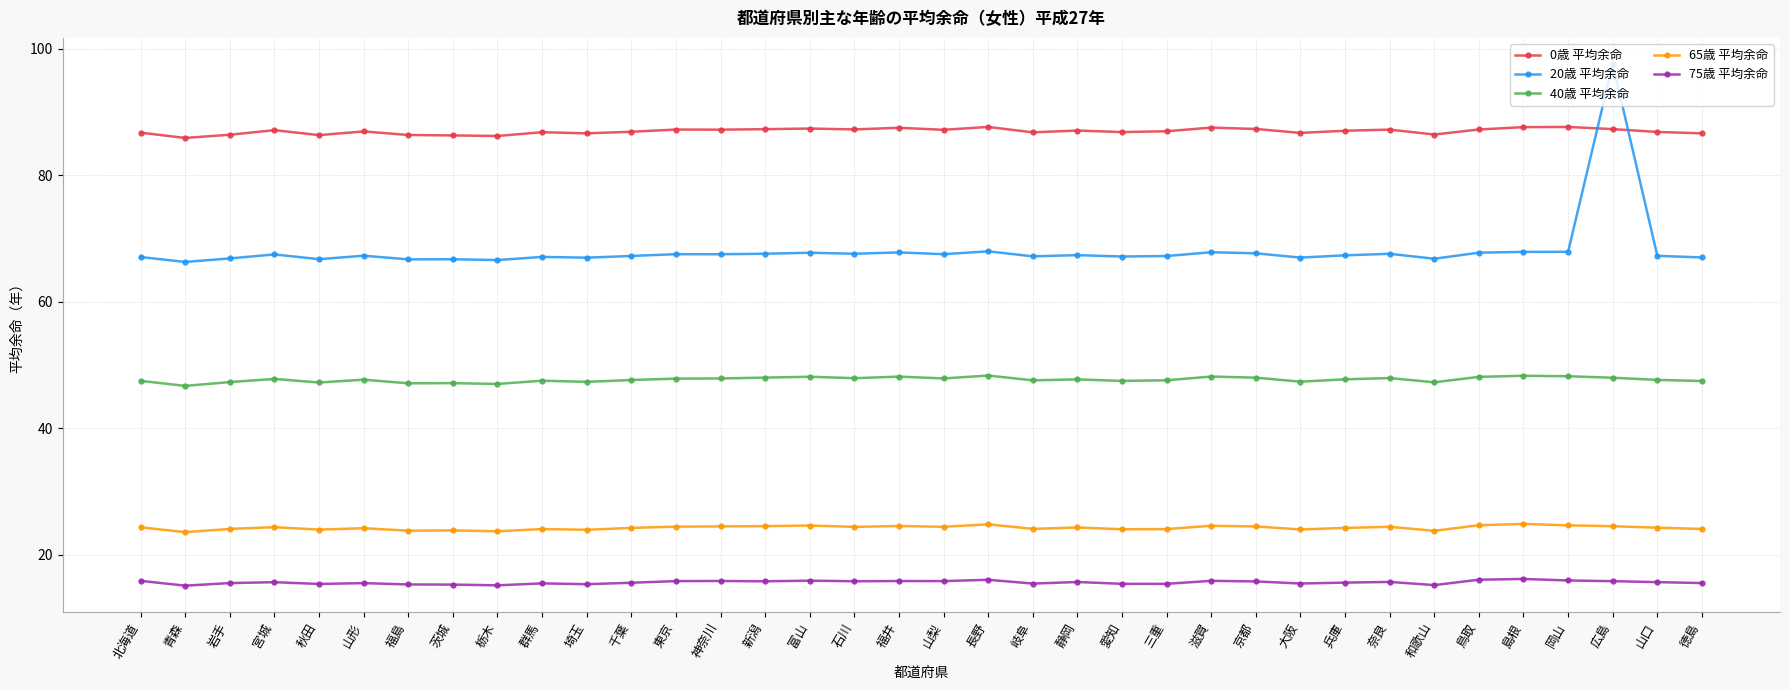

The value of 40歳 平均余命 at 茨城 is 47.2. True or false?

True